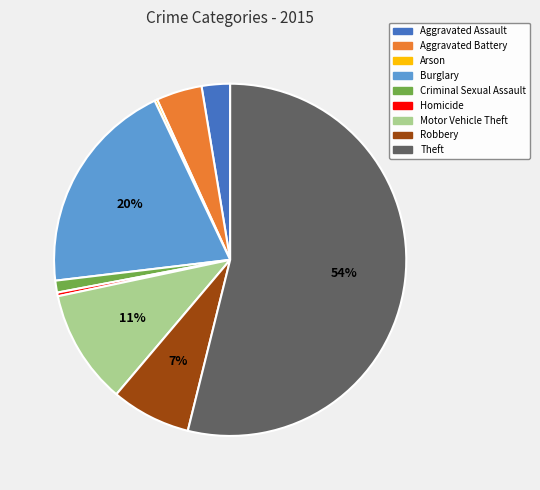

To the nearest percent, what portion does Robbery represent?

7%